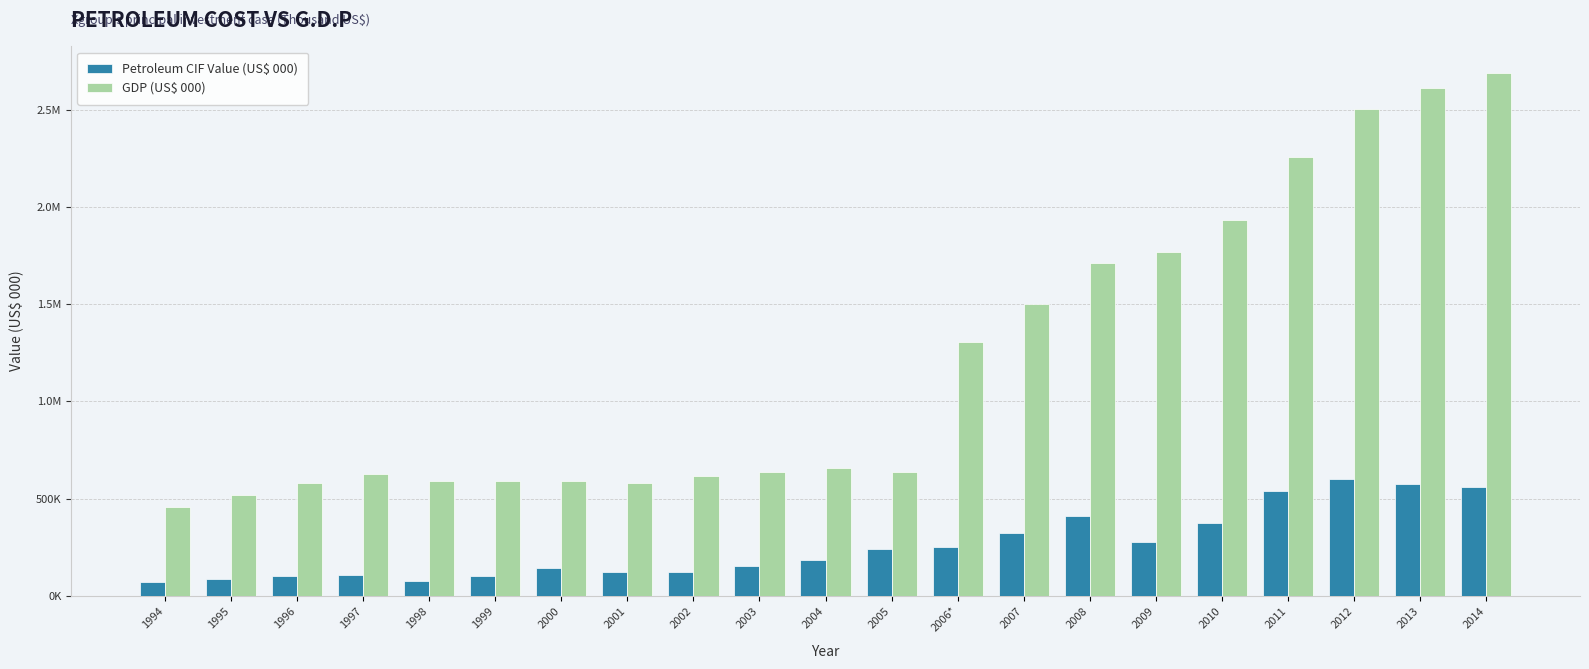

The value of Petroleum CIF Value (US$ 000) at 2004 is 61235.7. True or false?

False